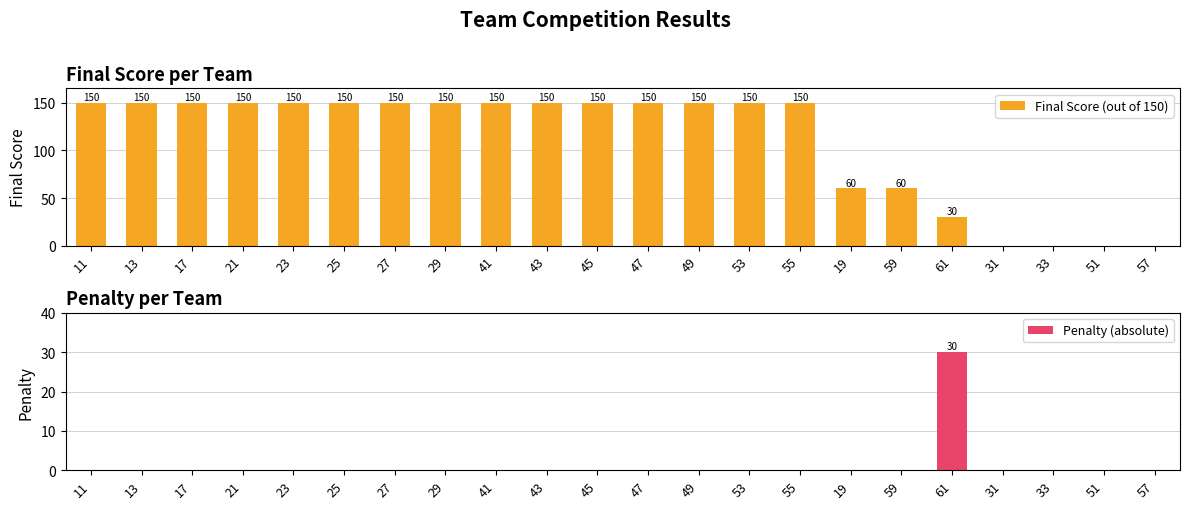

What is the sum of the Final Score (out of 150) values at 43 and 19?

210